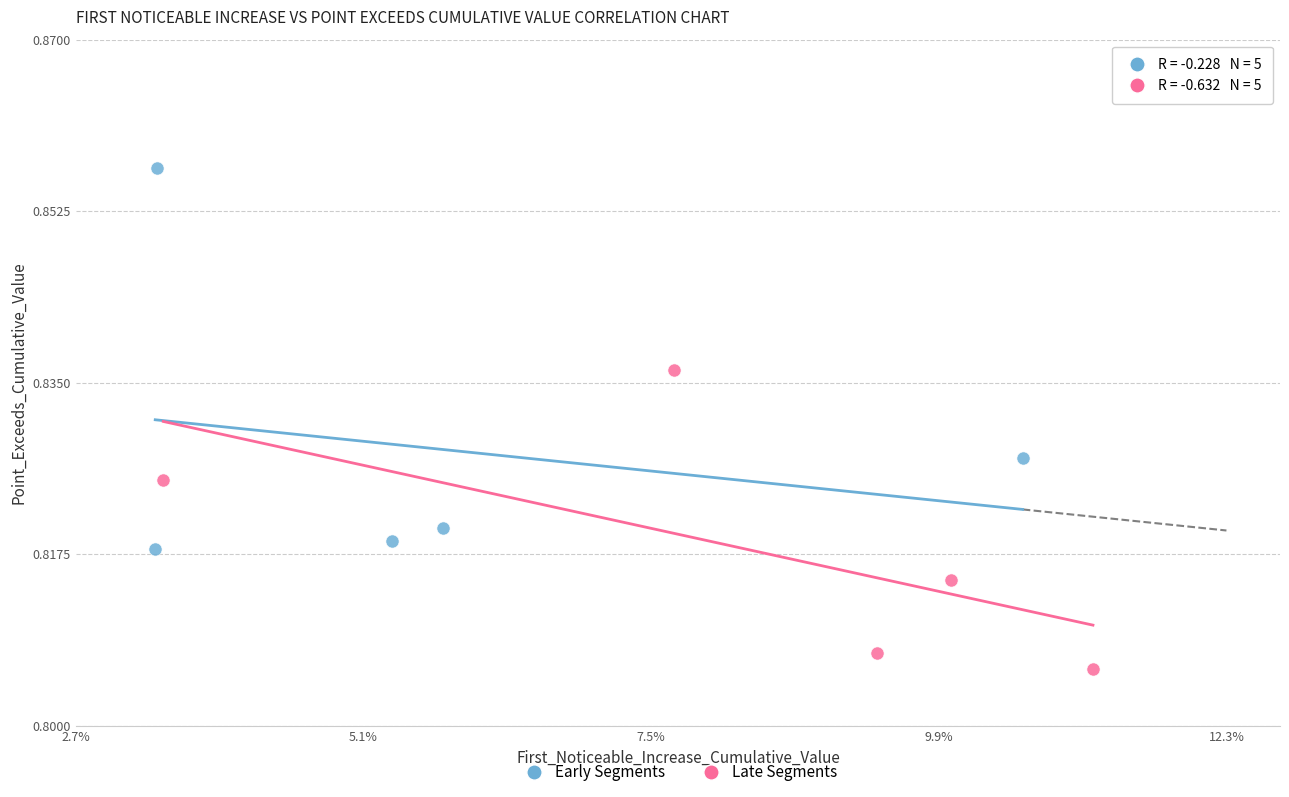

Which series reaches the maximum Y coordinate?

Early Segments